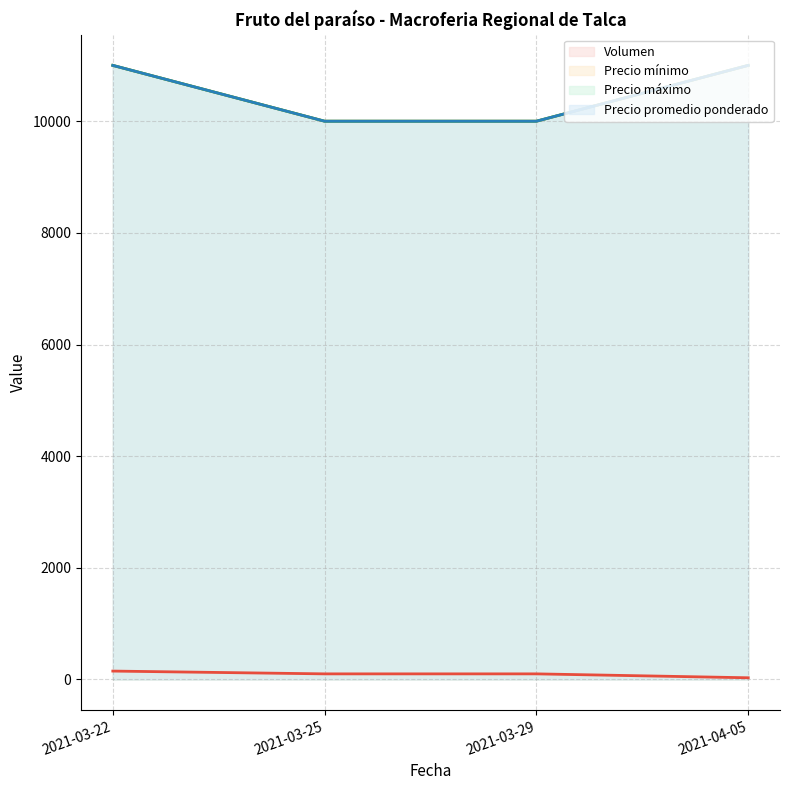

True or false: Precio mínimo has more than 2 points higher than both neighbors.

False